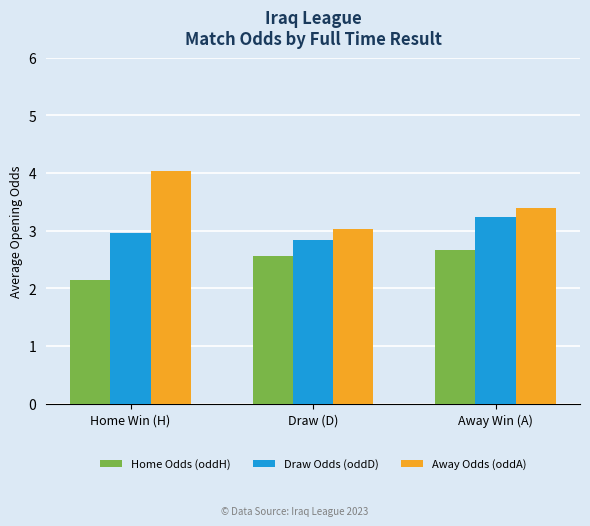

Which series has the largest range (max minus min)?

Away Odds (oddA)